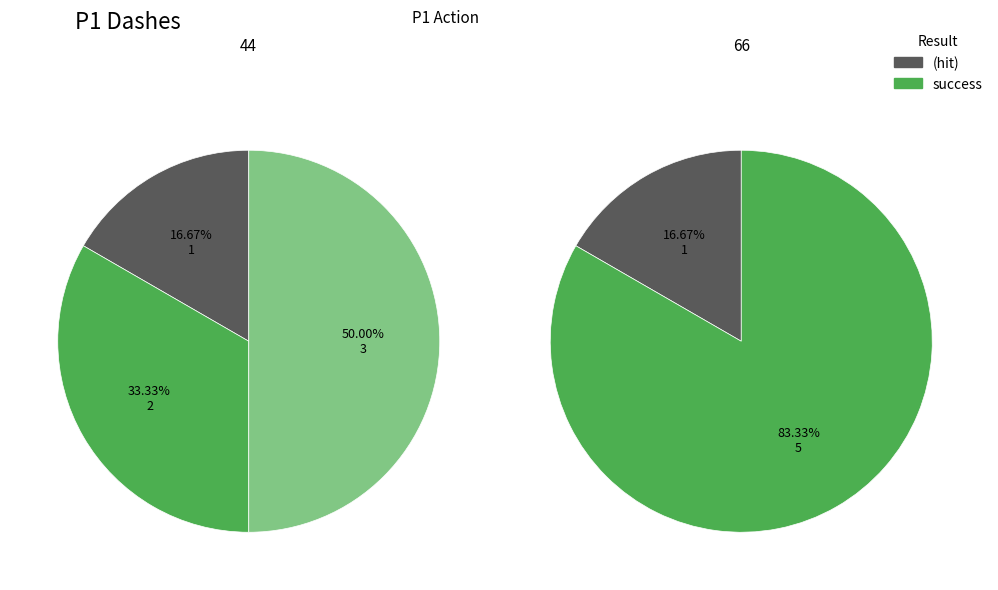

Count the number of slices in the pie.

3